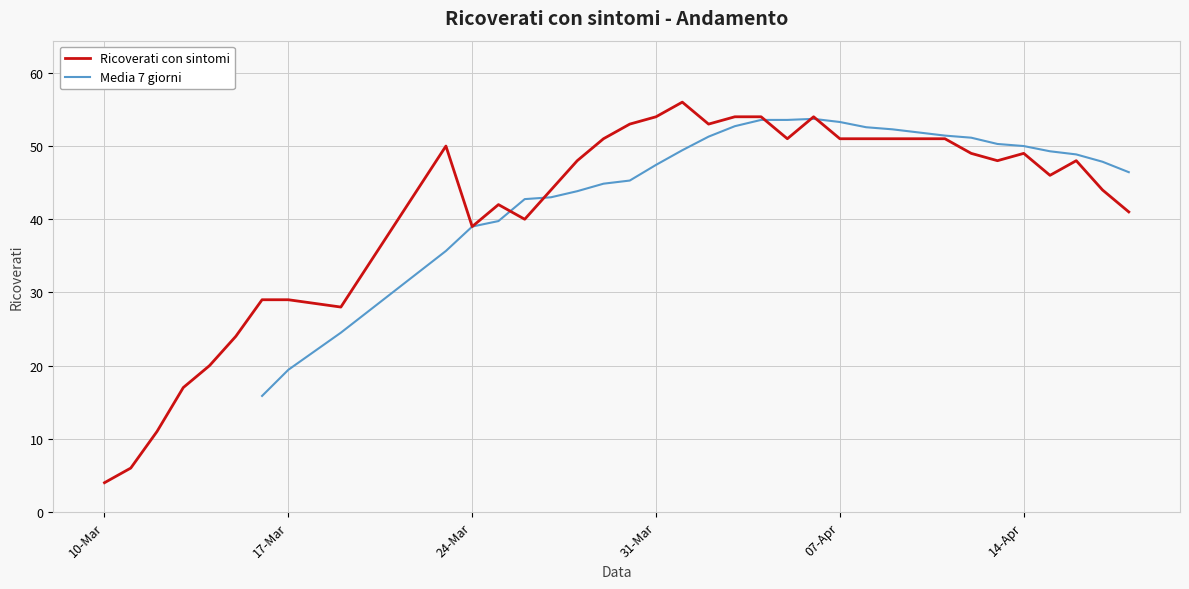

What is the maximum value shown in the chart?

56.0